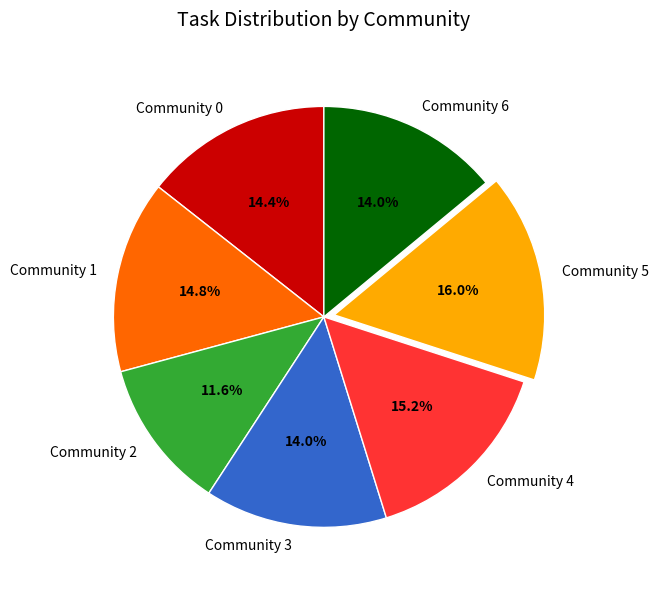

Which slice is the largest?

Community 5